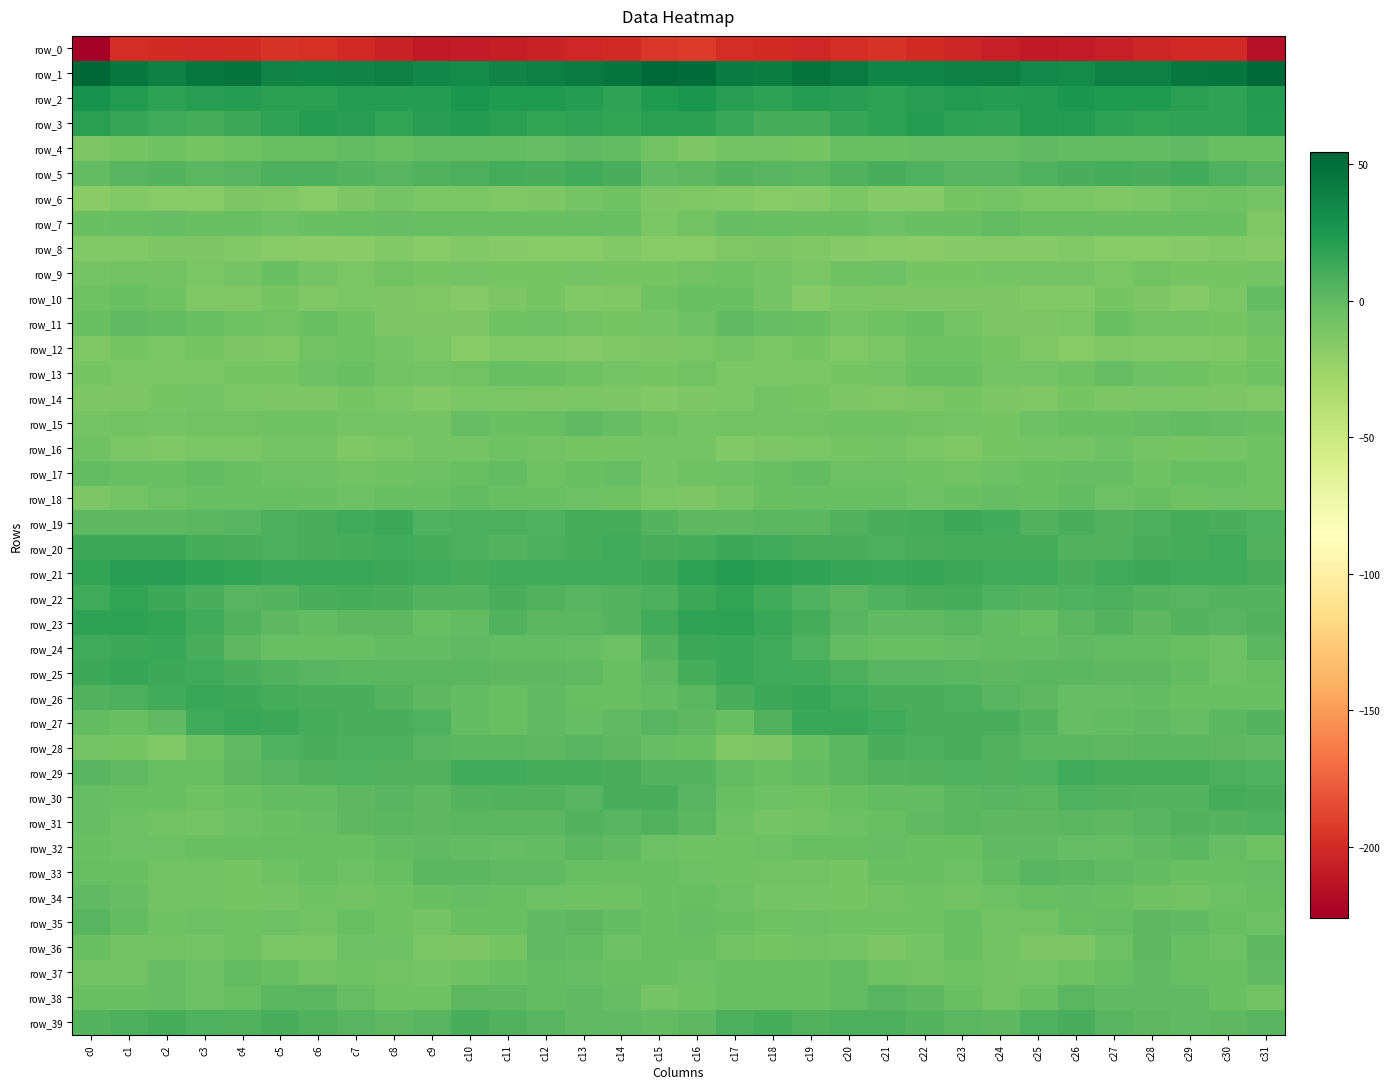

How many categories are shown in the chart?

32